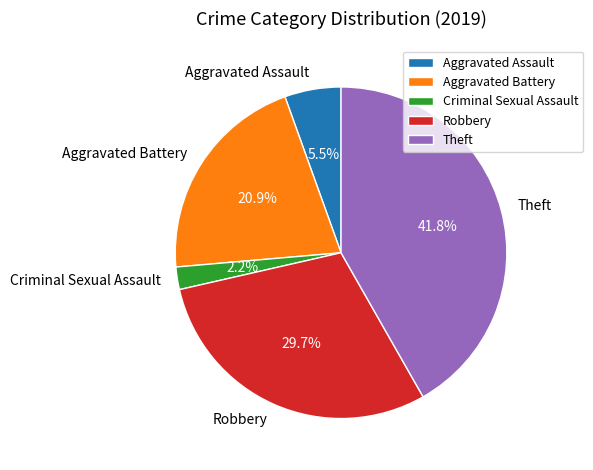

How many segments does this pie chart have?

5